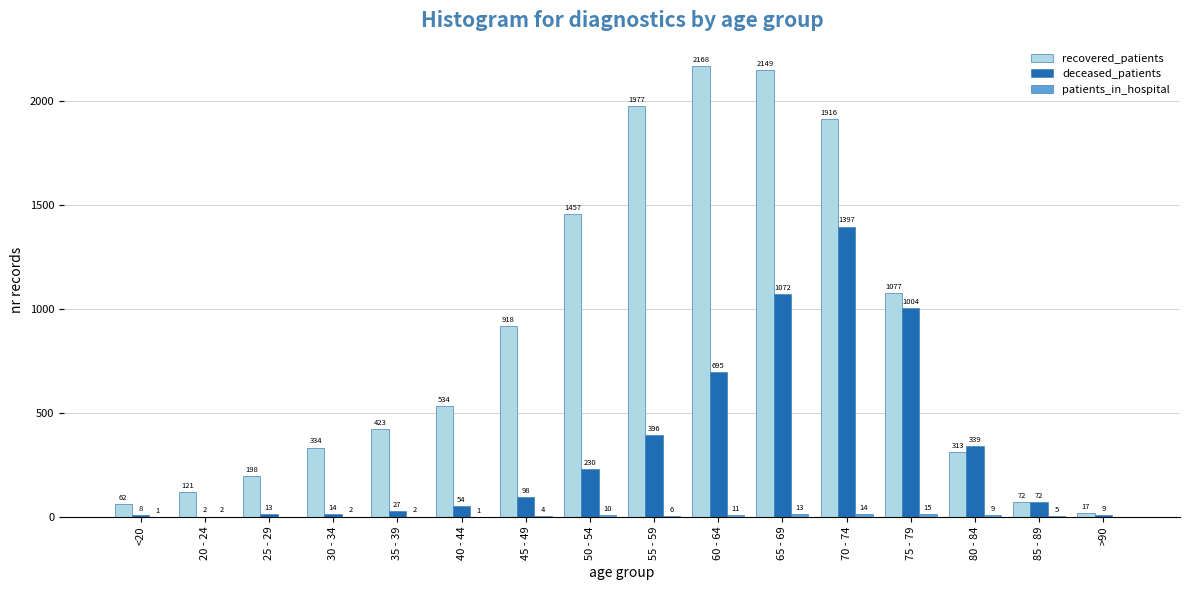

Between 20 - 24 and 25 - 29, which series saw the biggest shift?

recovered_patients